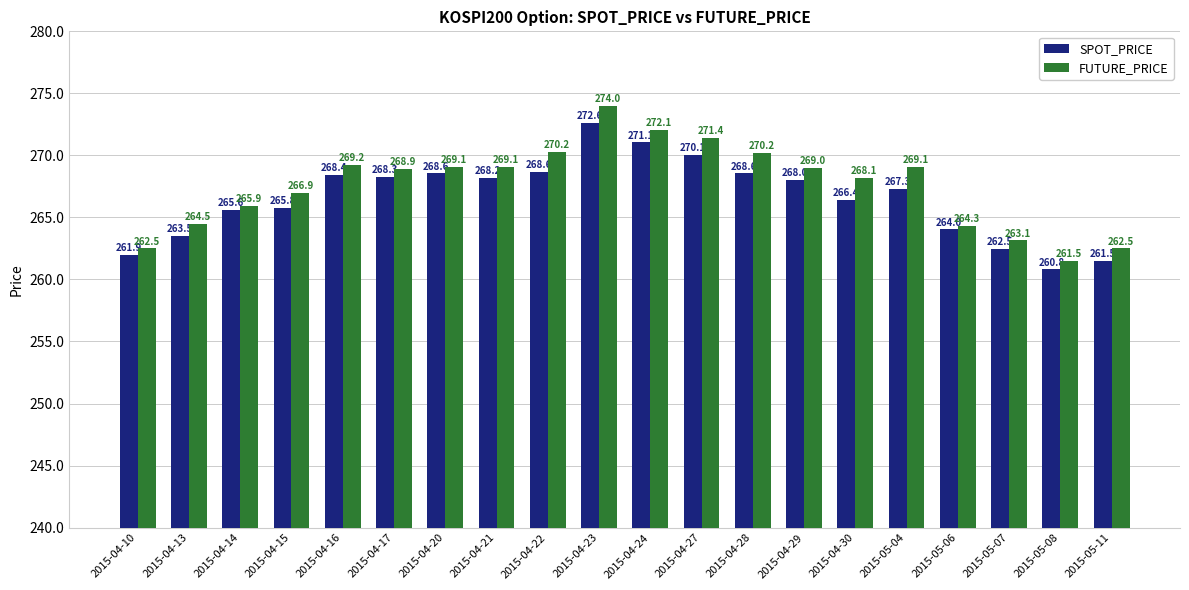

What is the difference between the maximum and second lowest values in the FUTURE_PRICE series?

11.5